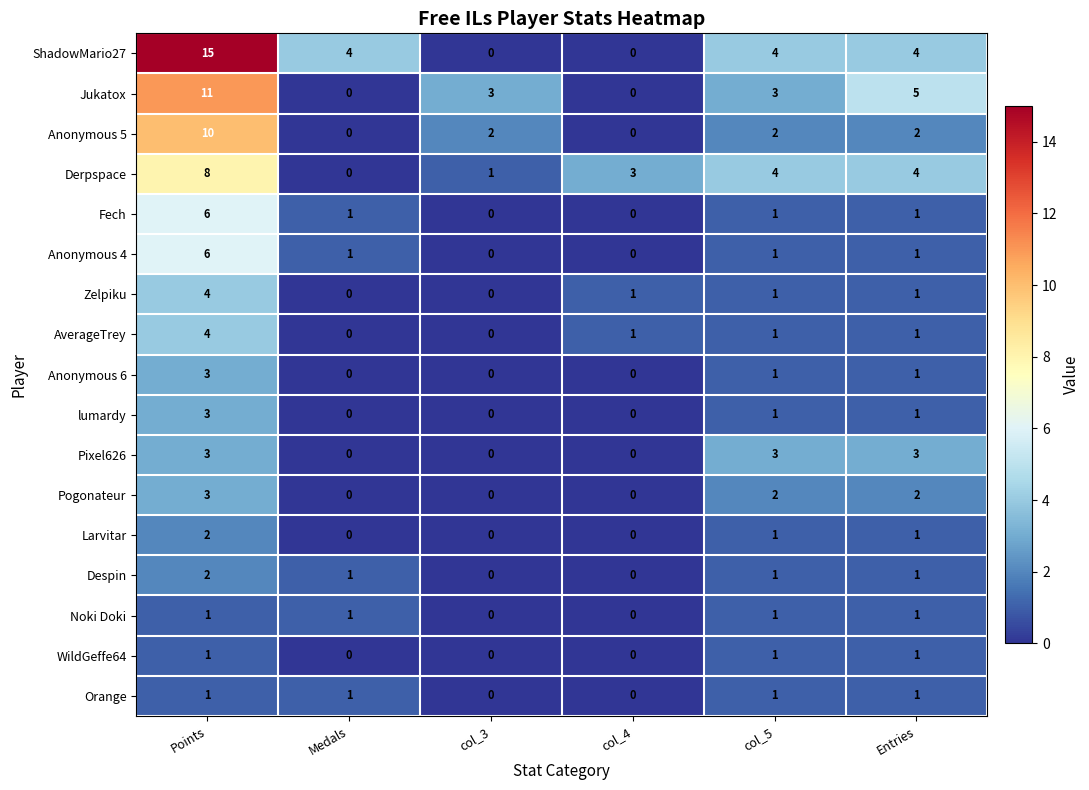

How many positive values does the Pogonateur series have?

3